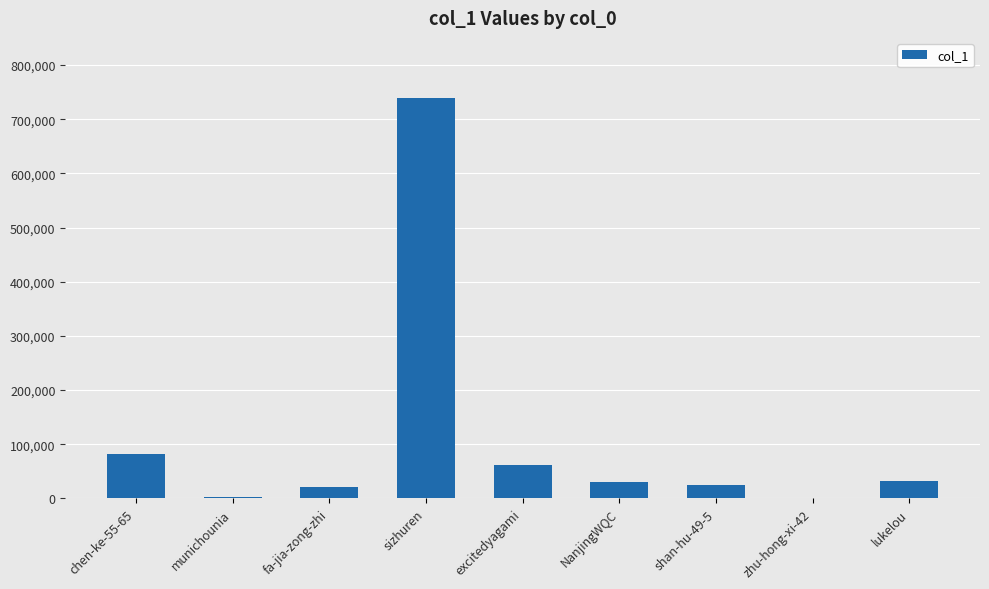

The value at sizhuren is 739408. True or false?

True